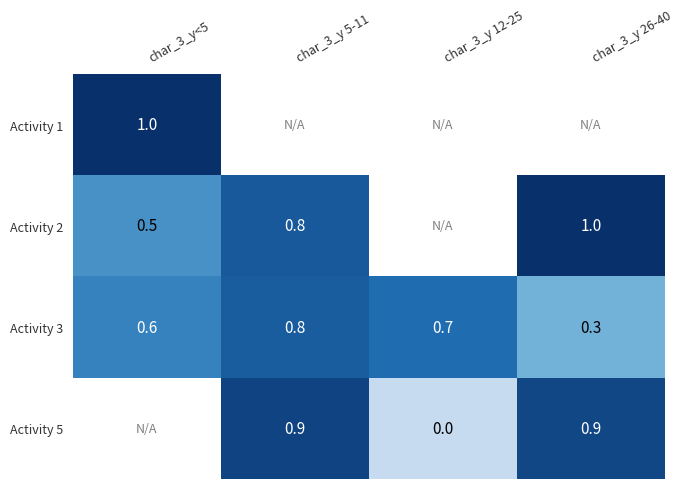

How many series are shown in this chart?

4